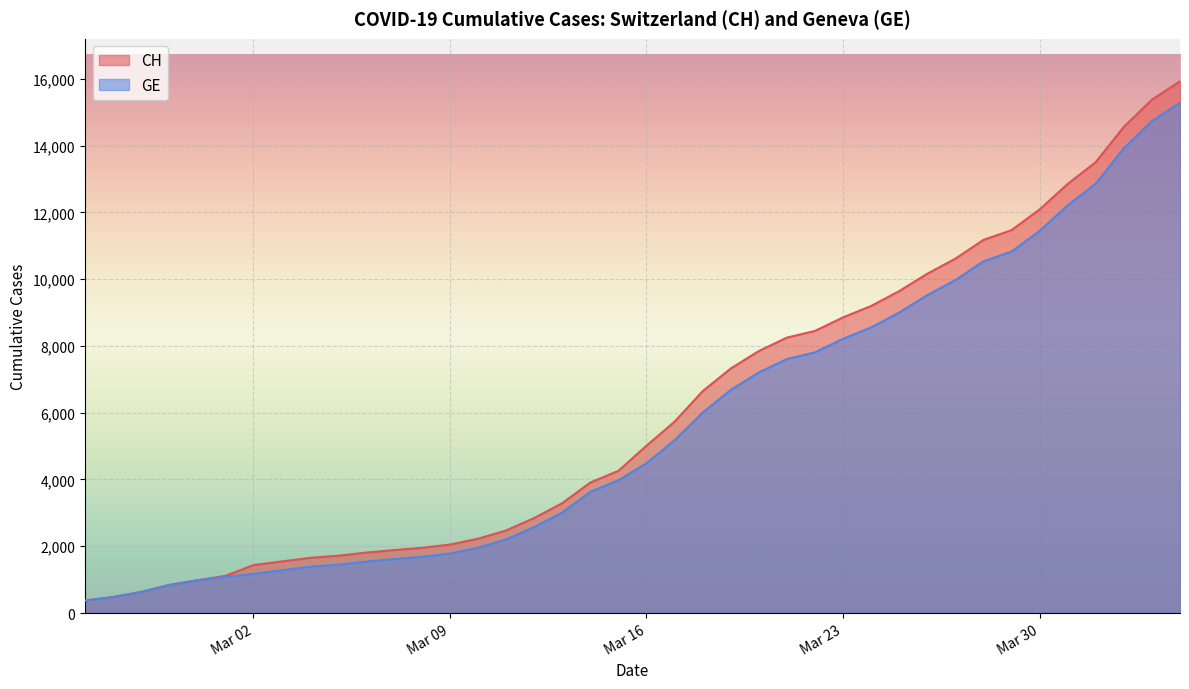

Does the chart display data point markers on the line(s)?

No